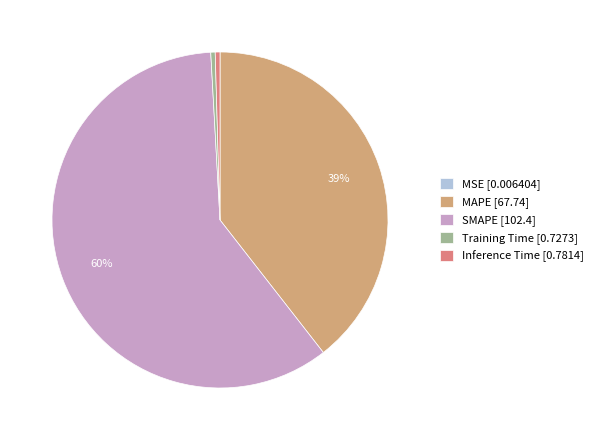

To the nearest percent, what is the difference between the MAPE [67.74] and Inference Time [0.7814] slice percentages?

39%